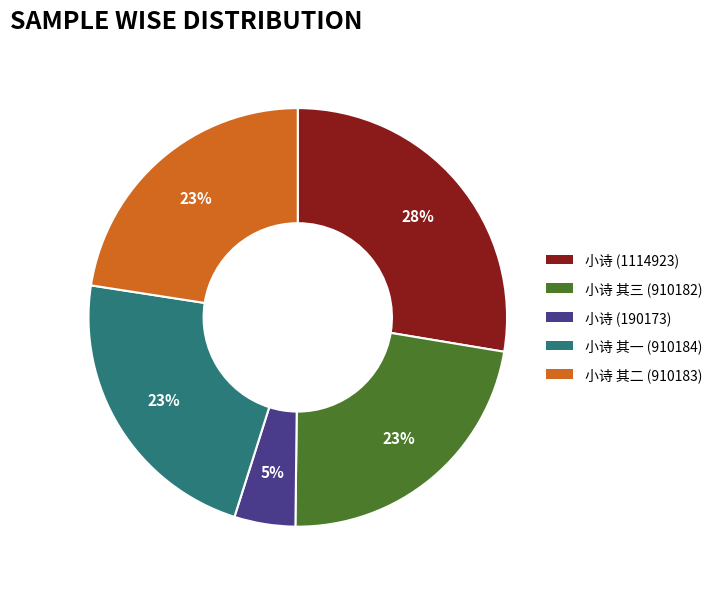

Does any single category account for the majority?

No